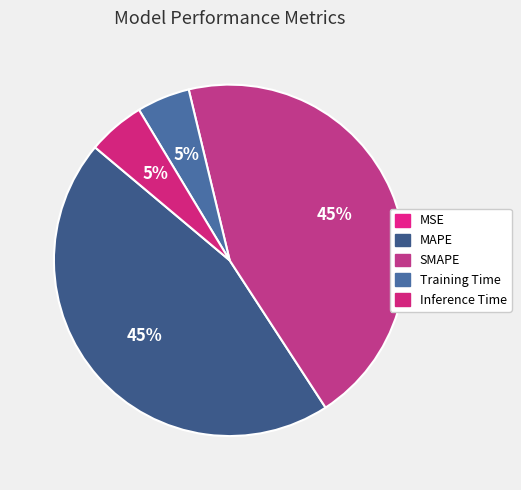

To the nearest percent, what percentage of the pie is MAPE?

45%